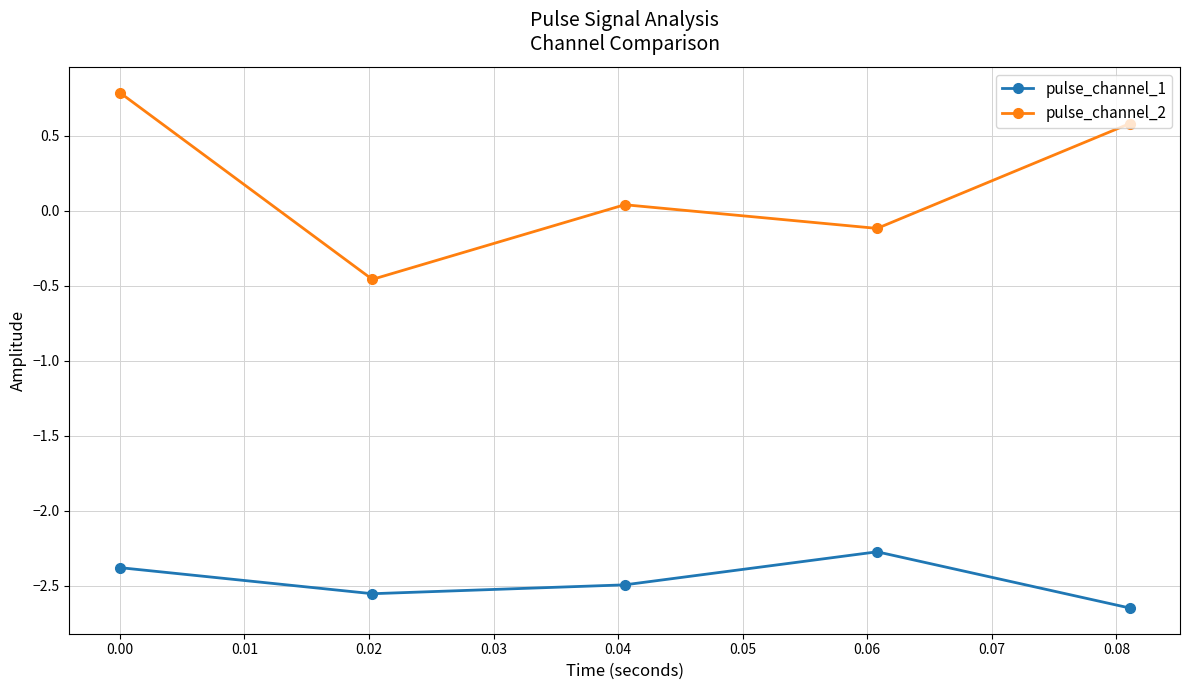

Is this an area chart (filled region under the line)?

No